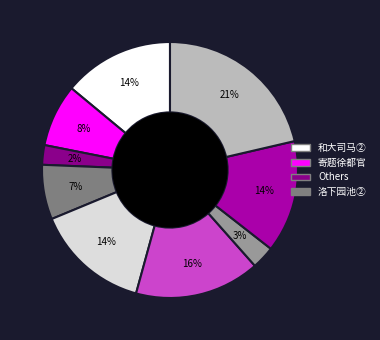

To the nearest percent, what is the difference between the largest and smallest slice percentages?

19%